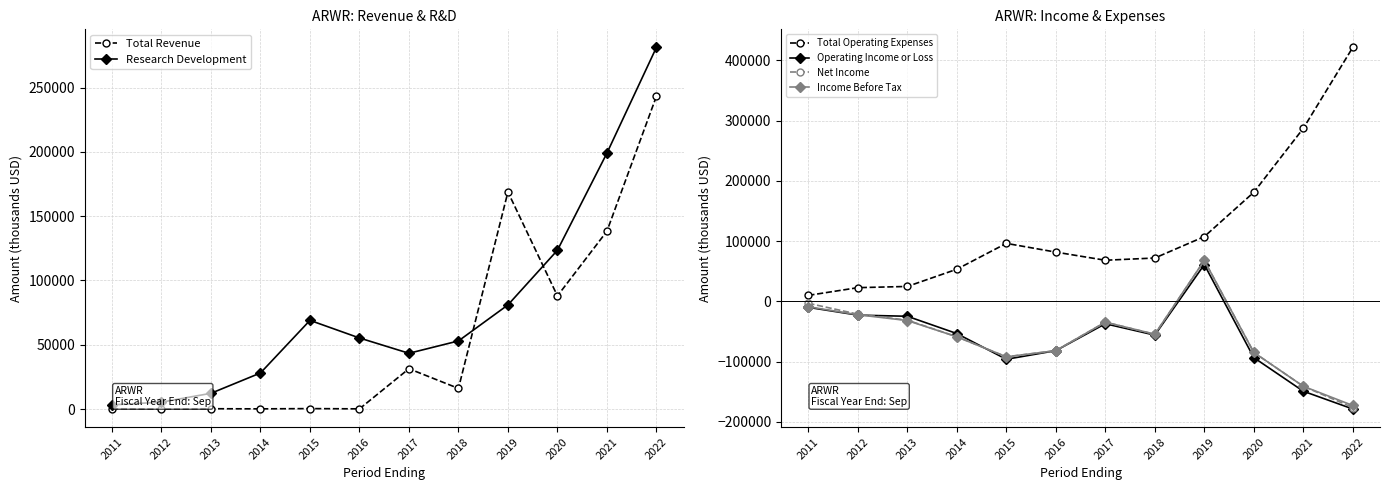

The value of Operating Income or Loss at 2016 is -19892. True or false?

False